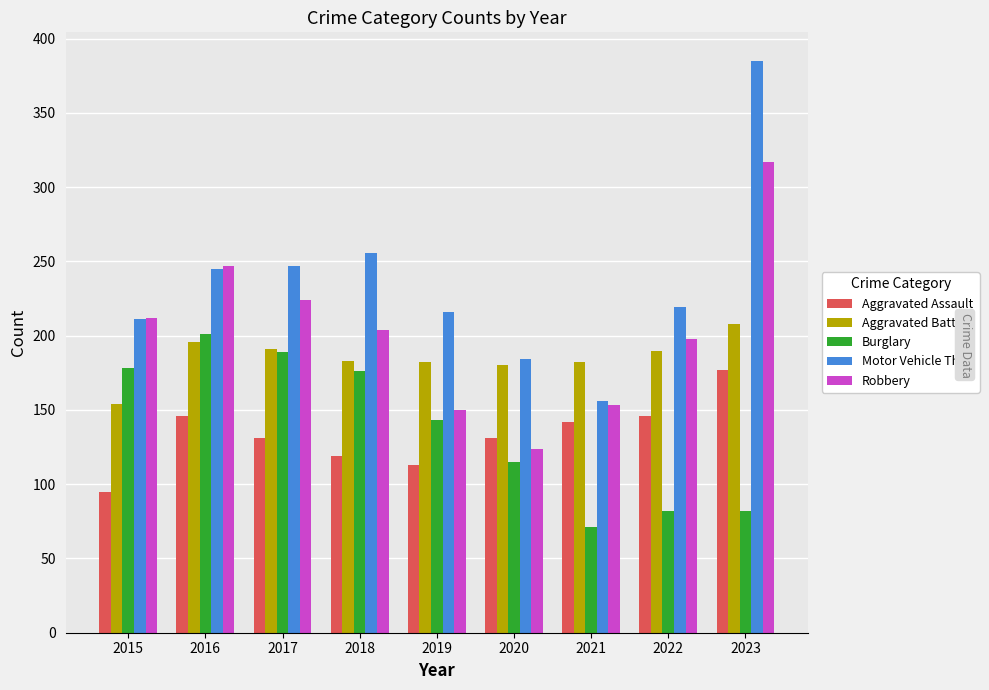

Does the chart contain any negative values?

No